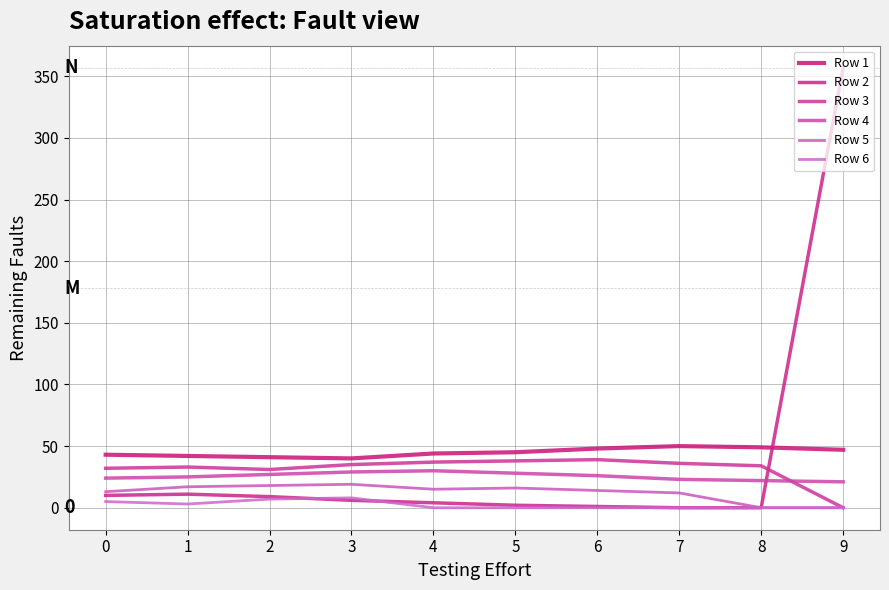

How many times do Row 2 and Row 4 cross each other?

1